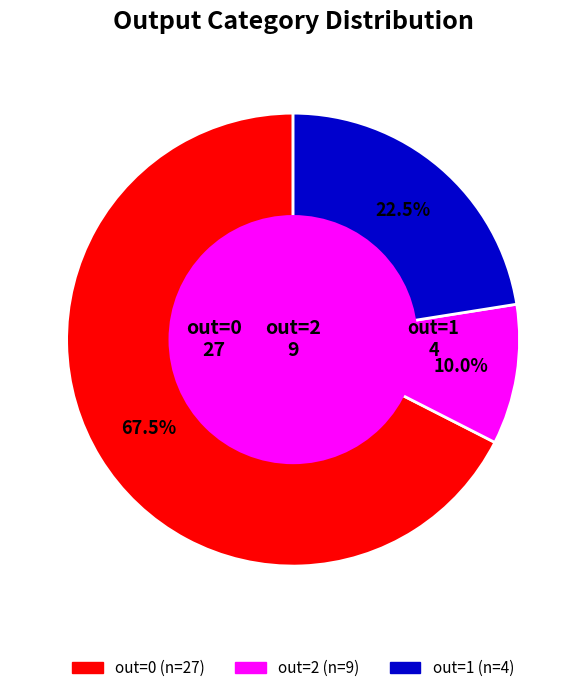

Does out=0 represent more than half of the total?

Yes